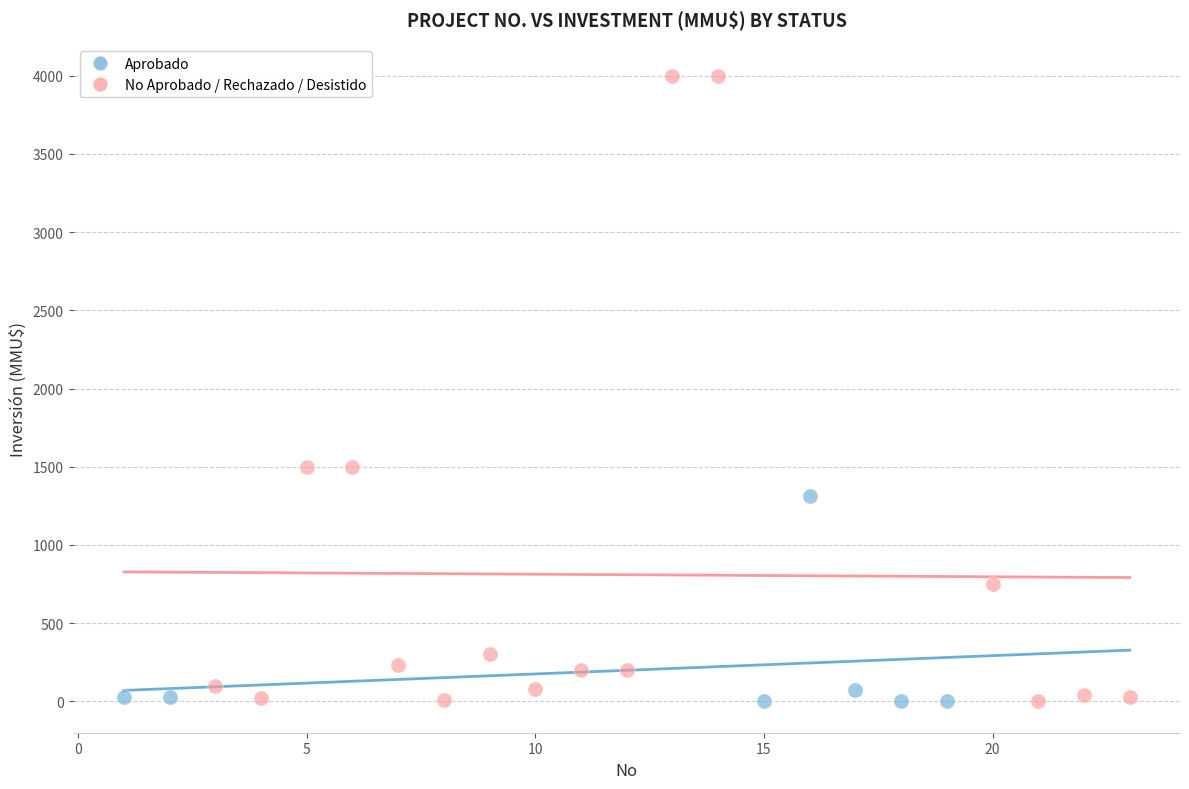

Which series has the widest spread of Y values?

No Aprobado / Rechazado / Desistido